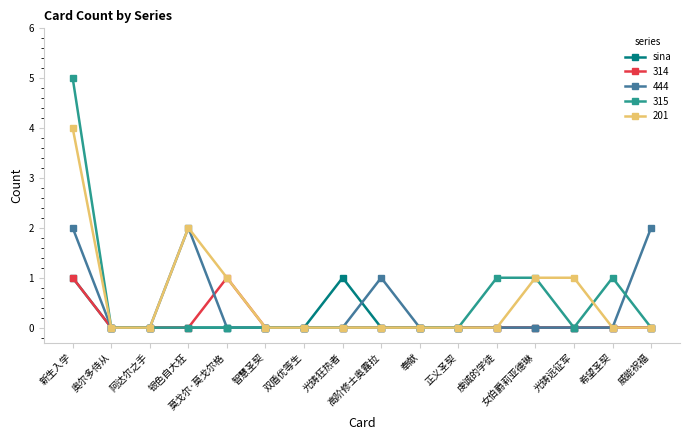

Which series has the largest range (max minus min)?

315